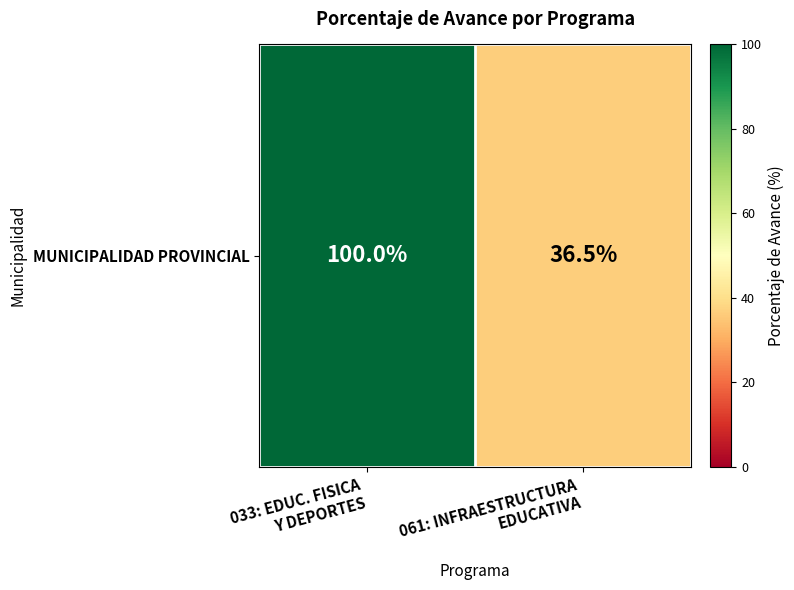

At which category does the chart reach its minimum across all series?

061: INFRAESTRUCTURA
EDUCATIVA